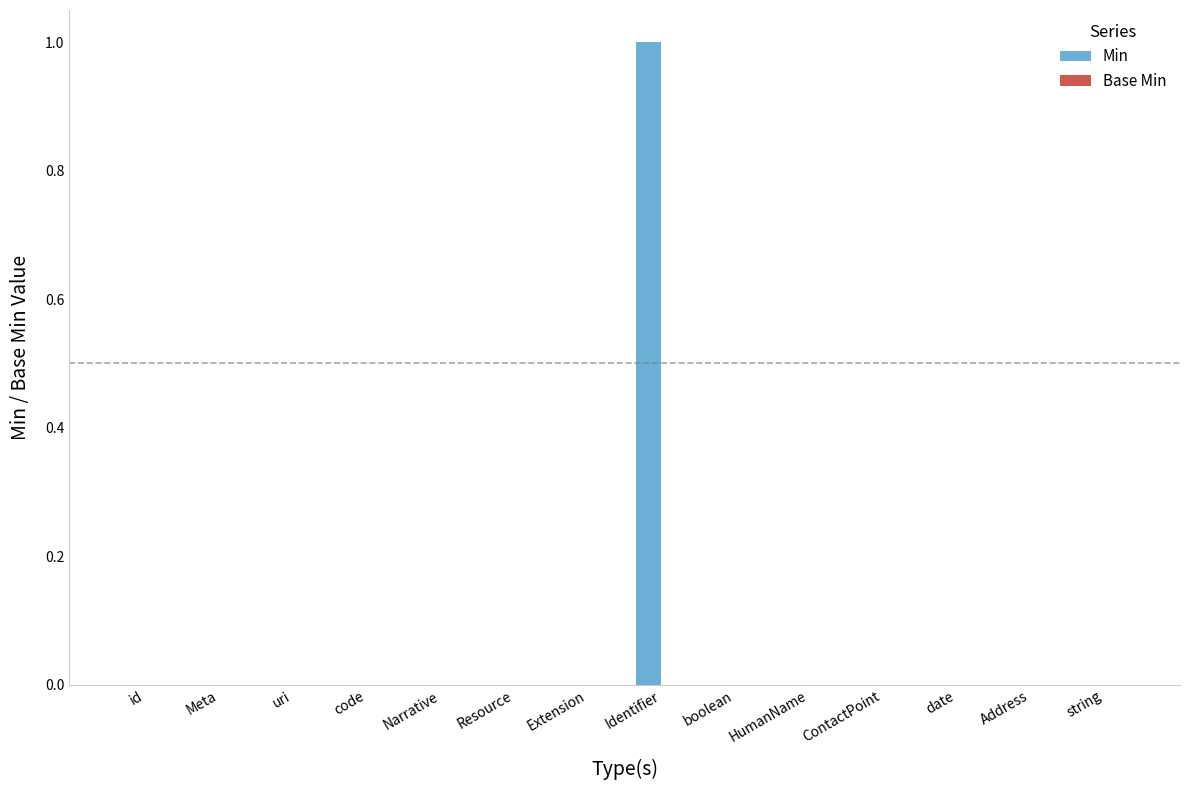

Reading left to right, what are all the values shown in this chart?

id=0	Meta=0	uri=0	code=0	Narrative=0	Resource=0	Extension=0	Identifier=1	boolean=0	HumanName=0	ContactPoint=0	date=0	Address=0	string=0